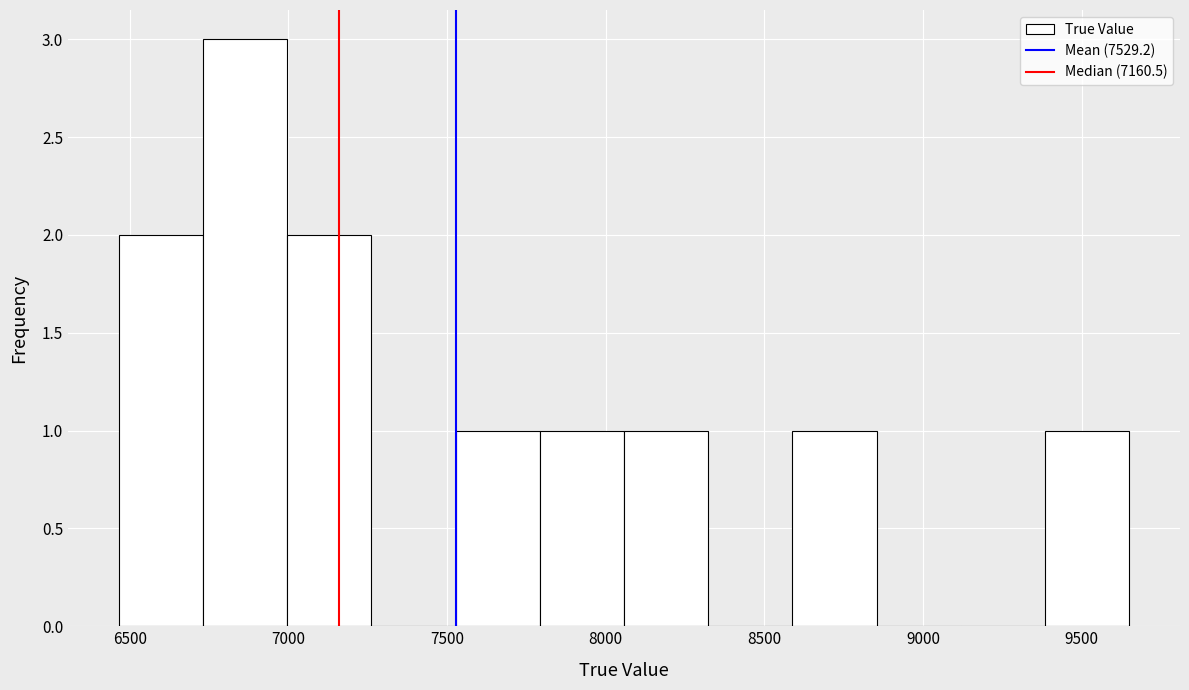

Reading left to right, transcribe this chart: for each bar, give the range it covers on the x-axis and its height. Neither the bar edges nor the heights are printed on the chart, so give them approximately, as read against the axes.

6450 to 6750: 2
6750 to 7000: 3
7000 to 7250: 2
7250 to 7550: 0
7550 to 7800: 1
7800 to 8050: 1
8050 to 8300: 1
8300 to 8600: 0
8600 to 8850: 1
8850 to 9100: 0
9100 to 9400: 0
9400 to 9650: 1